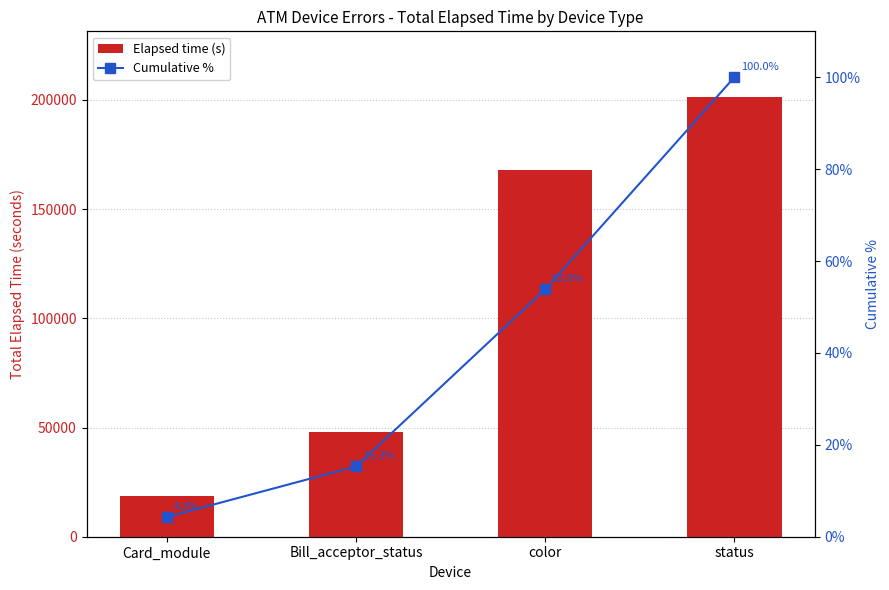

How many groups of bars are there?

4